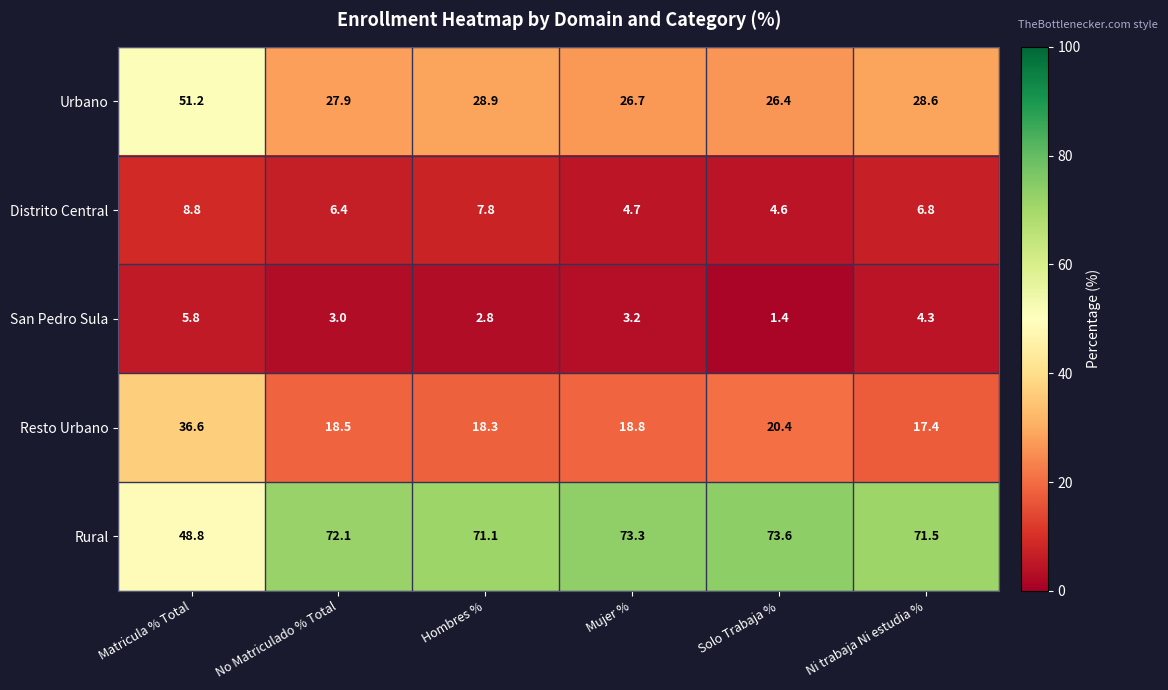

At which category is the sum across all series the highest?

Matricula % Total